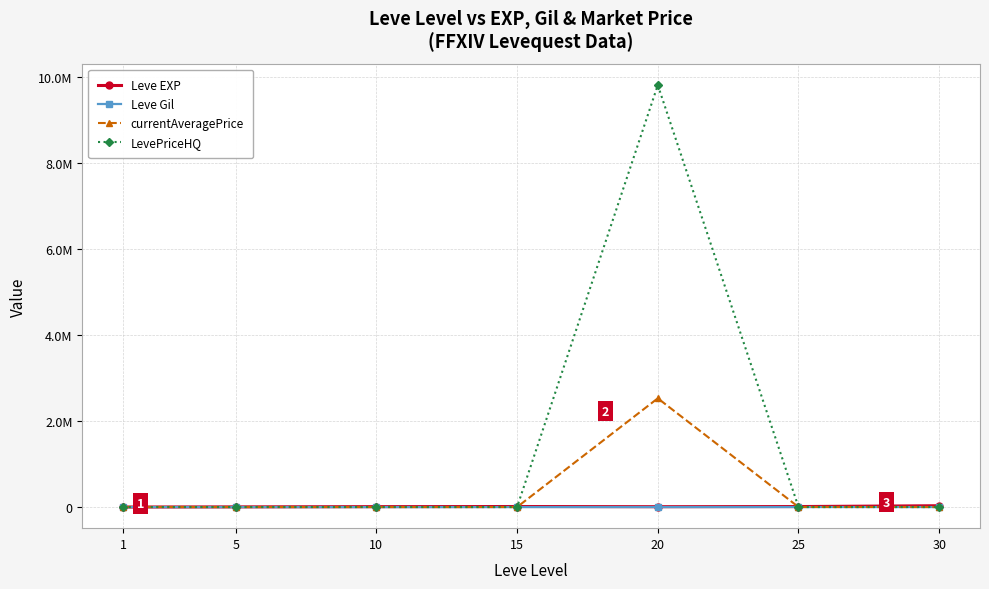

Reading left to right, list all the values displayed in this chart.

Leve EXP: 1=630	5=4110	10=9880	15=13040	20=8570	25=12000	30=31070
Leve Gil: 1=112	5=139	10=170	15=235	20=287	25=316	30=377
currentAveragePrice: 1=1820	5=784	10=882	15=441	20=2527818	25=1600	30=0
LevePriceHQ: 1=0	5=990	10=1000	15=454	20=9808550	25=0	30=0